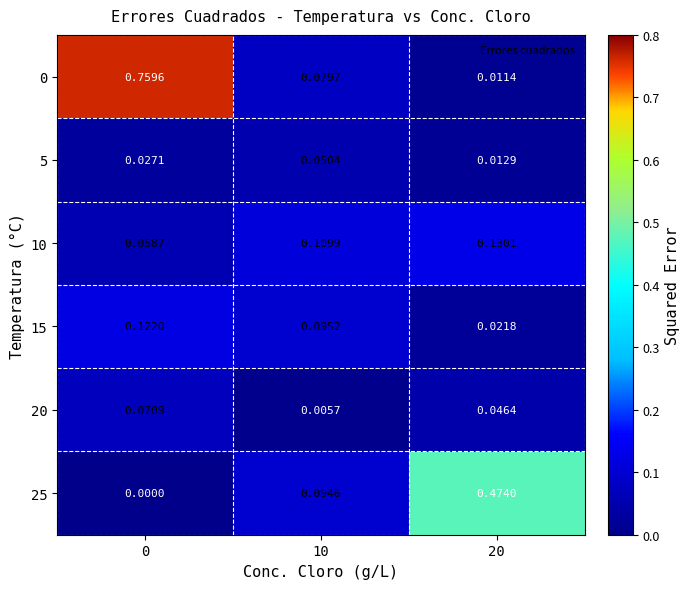

Is the value of 20 at 0 greater than the value of 5 at 0?

Yes